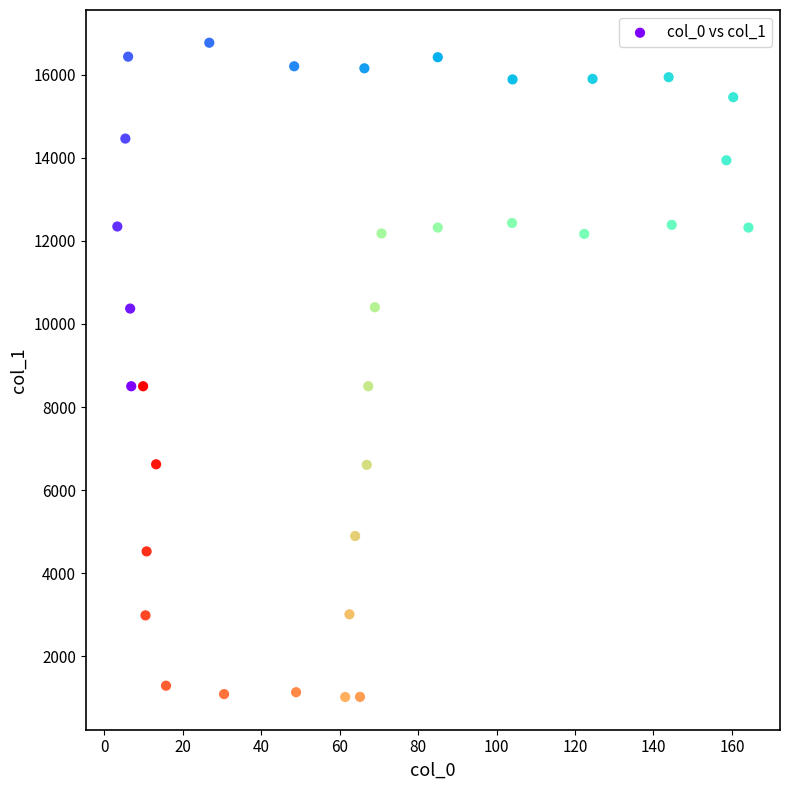

What is the range of Y values (max minus min)?

15750.7